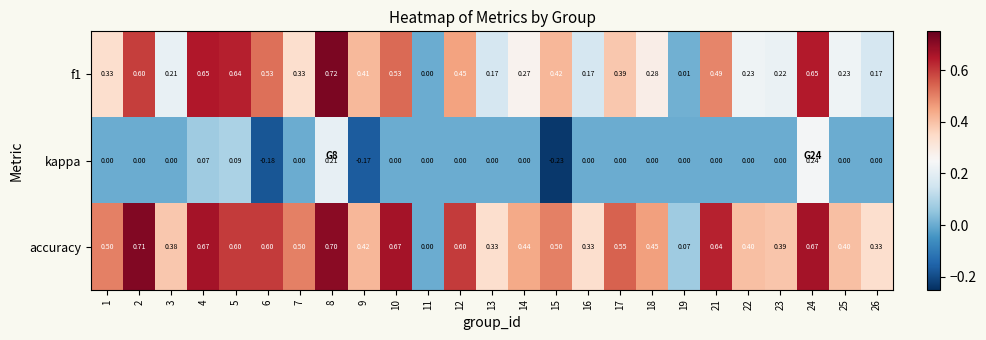

Which series has the largest total across all categories?

accuracy